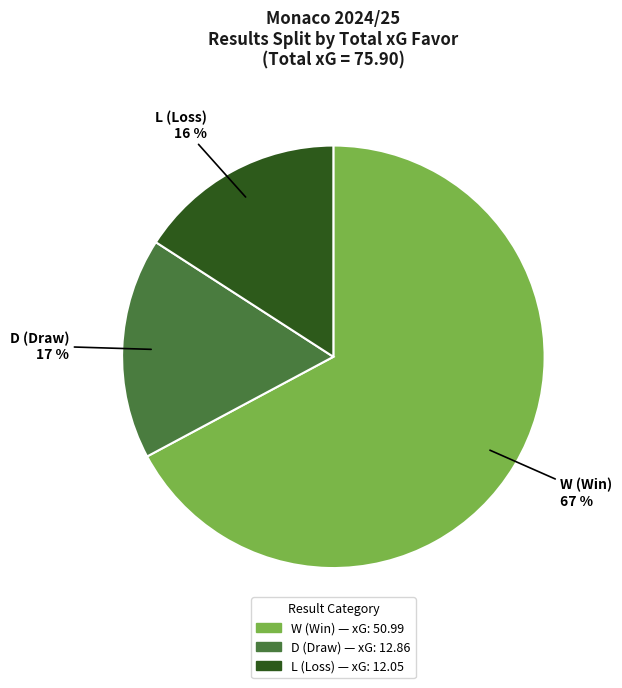

Does W represent more than half of the total?

Yes